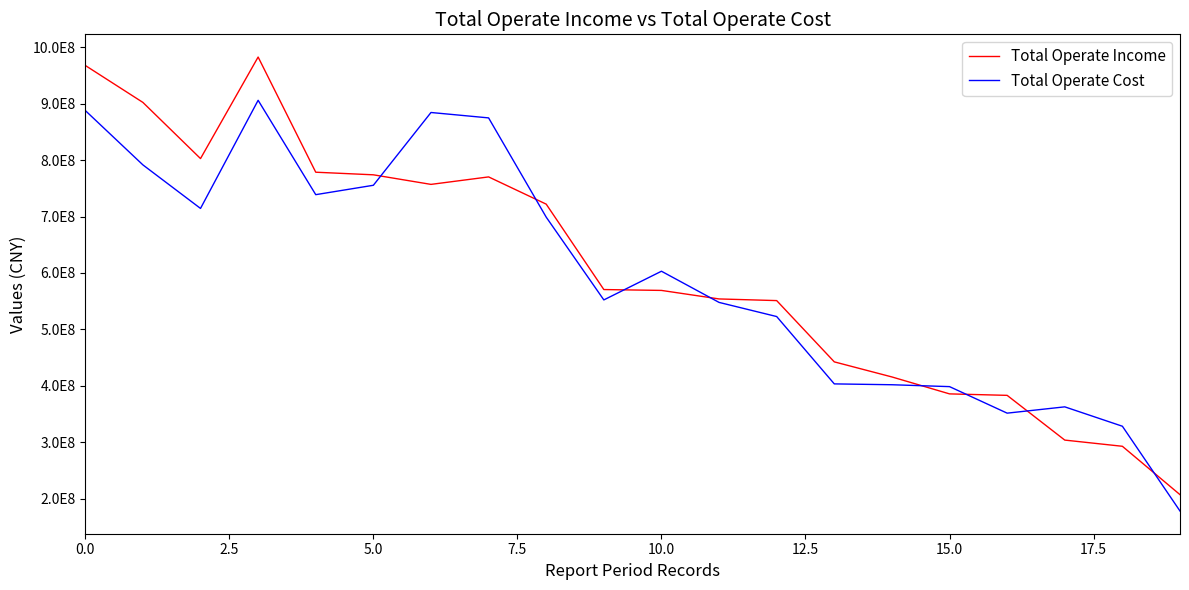

What is the difference between the second highest and minimum values in the Total Operate Cost series?

709534244.6